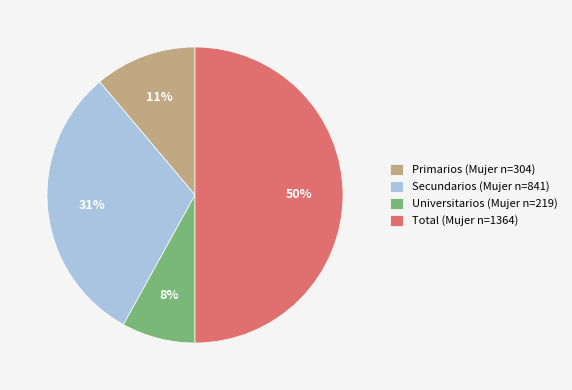

Does Secundarios (Mujer n=841) represent more than half of the total?

No